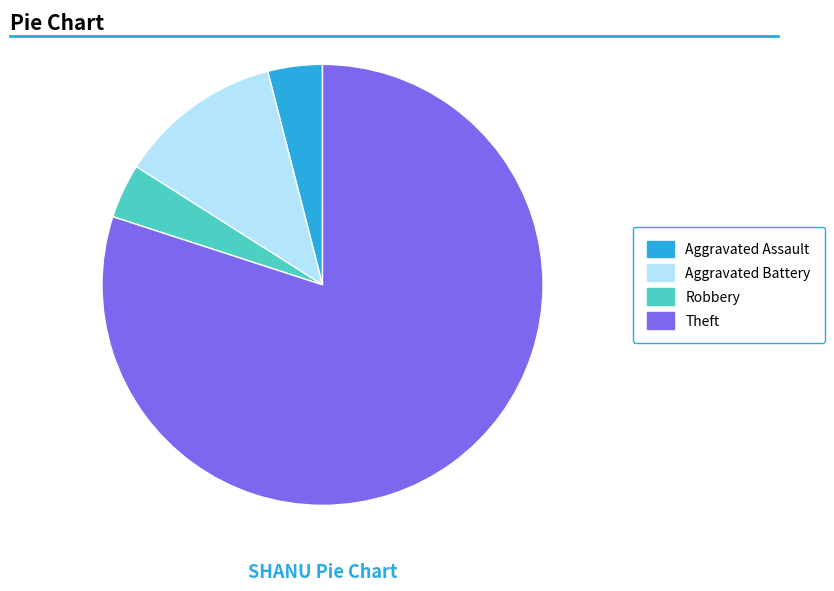

What is the largest slice in the pie chart?

Theft